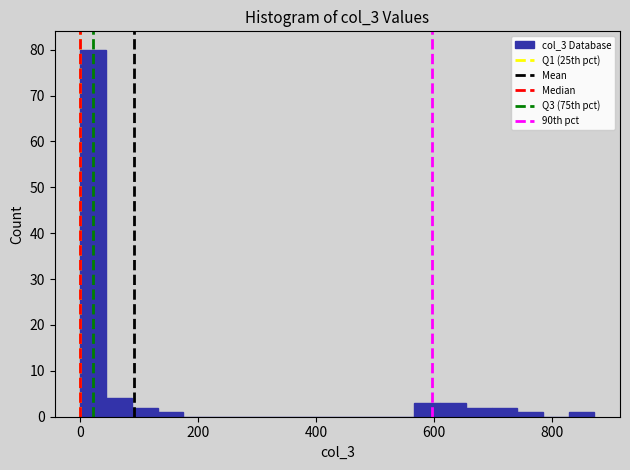

Read against the x-axis, roughly where is the centre of the tallest bar?

20